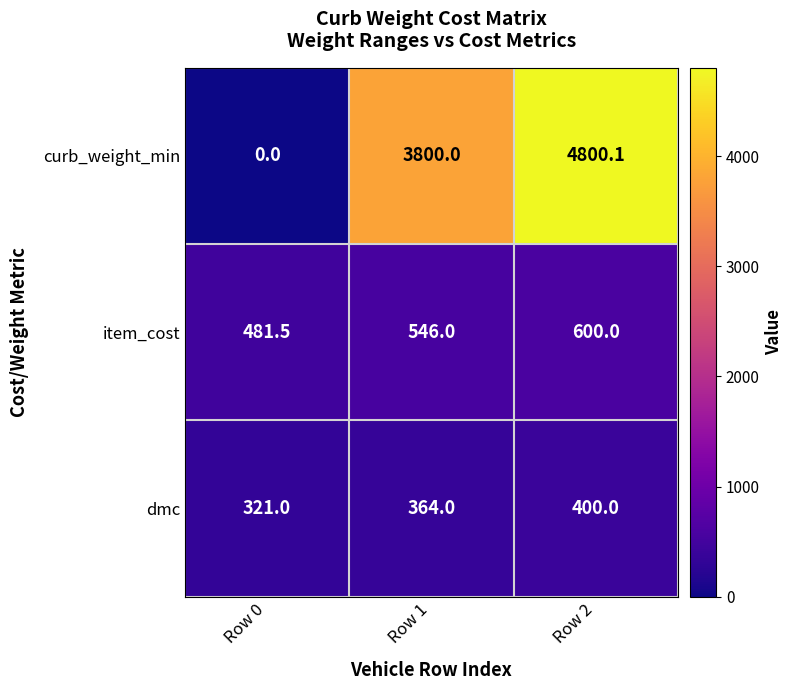

At how many categories does at least one series exceed 2274?

2